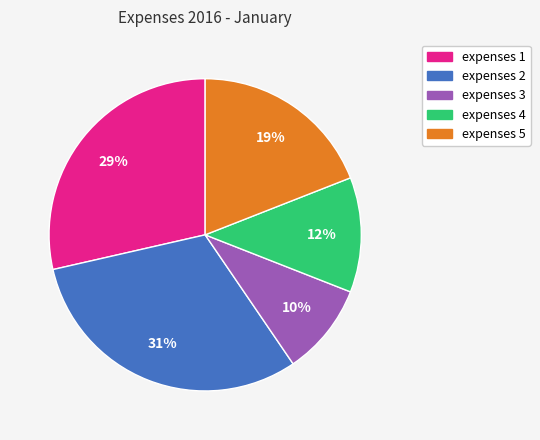

Does expenses 5 represent more than half of the total?

No